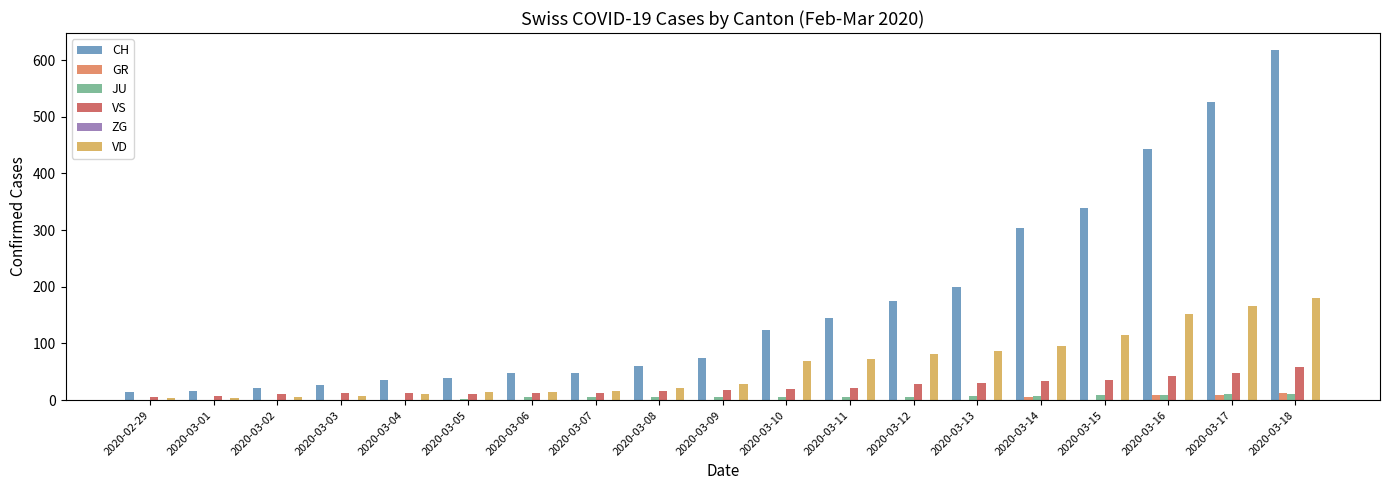

Which series has the largest range (max minus min)?

CH